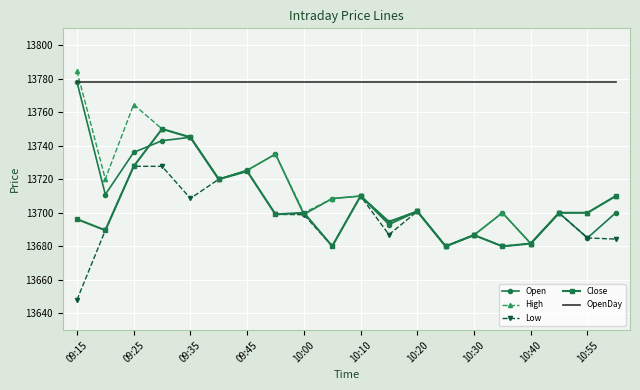

What are all the series names shown in the legend?

Open, High, Low, Close, OpenDay